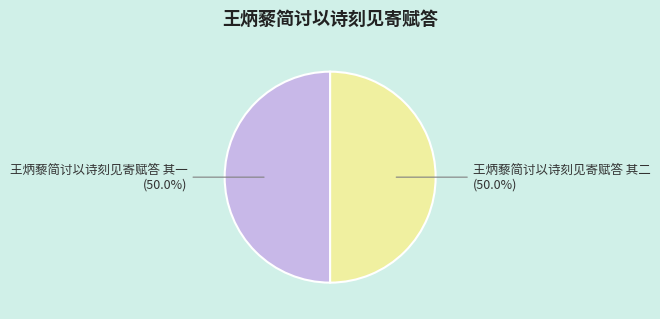

How much of the chart is everything except 王炳藜简讨以诗刻见寄赋答 其二?

50.0%